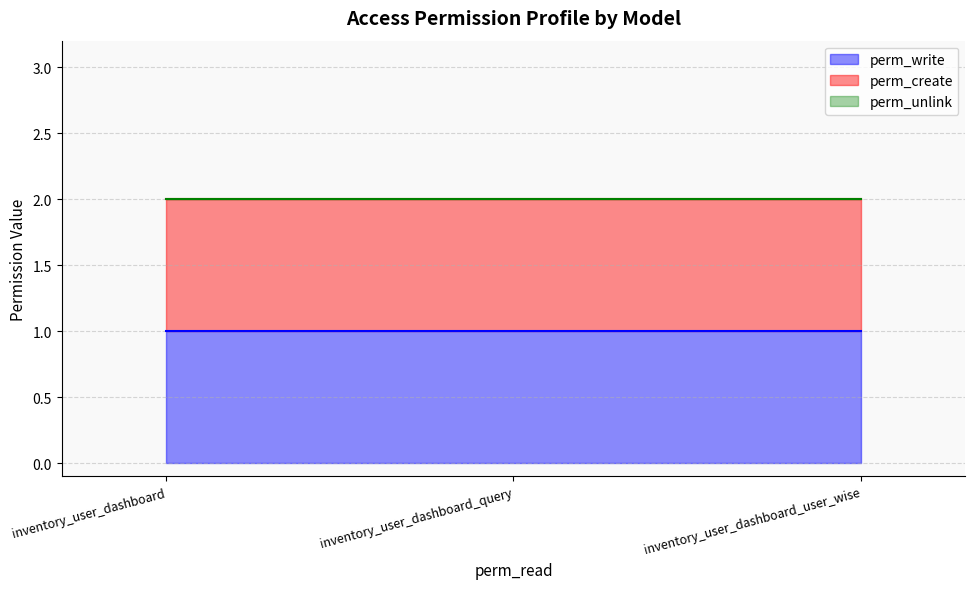

What is the value of the perm_write point at the 1st from the left?

1